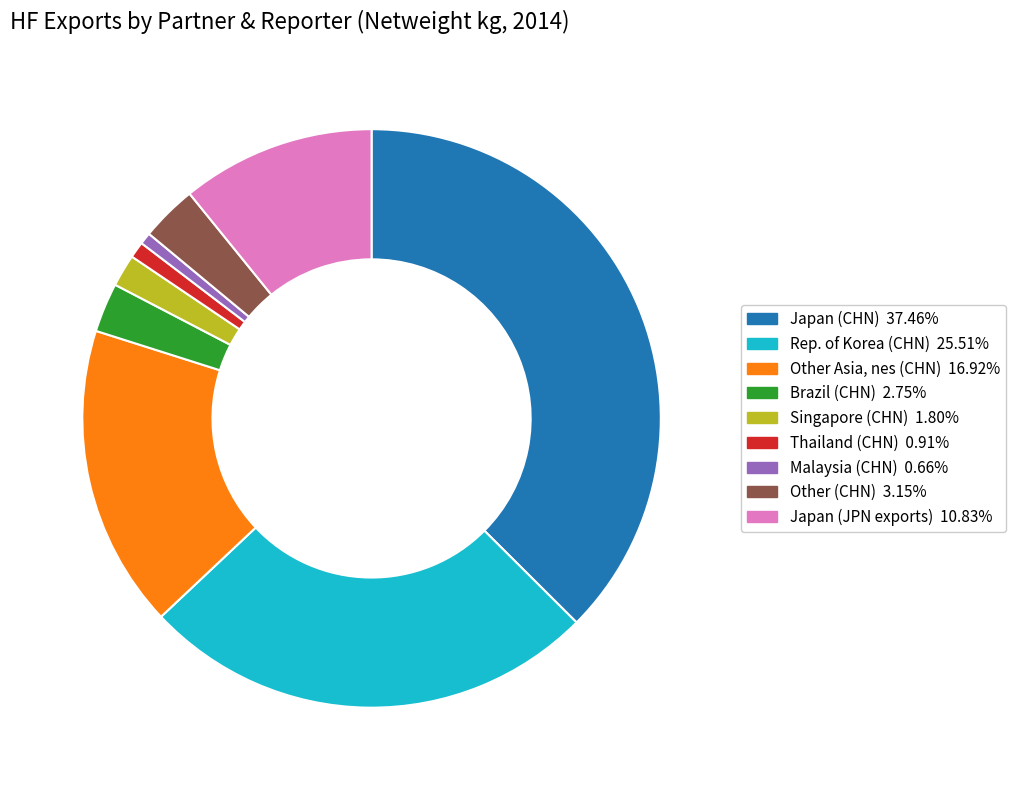

Is there any slice that represents more than half of the pie?

No